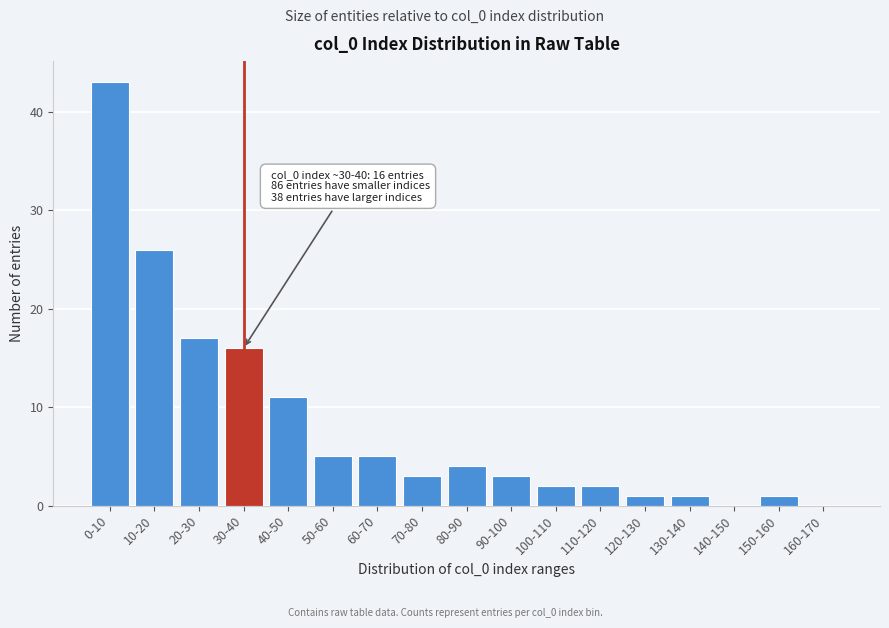

Reading left to right, list all the values displayed in this chart.

0-10=43	10-20=26	20-30=17	30-40=16	40-50=11	50-60=5	60-70=5	70-80=3	80-90=4	90-100=3	100-110=2	110-120=2	120-130=1	130-140=1	140-150=0	150-160=1	160-170=0